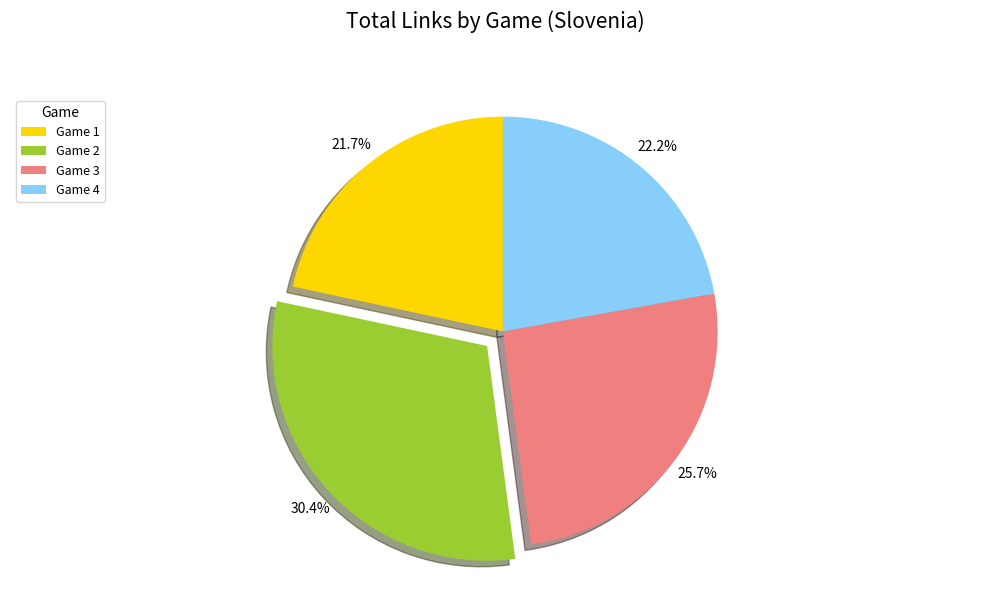

Approximately how many times larger is the value at Game 2 compared to Game 4?

1.4